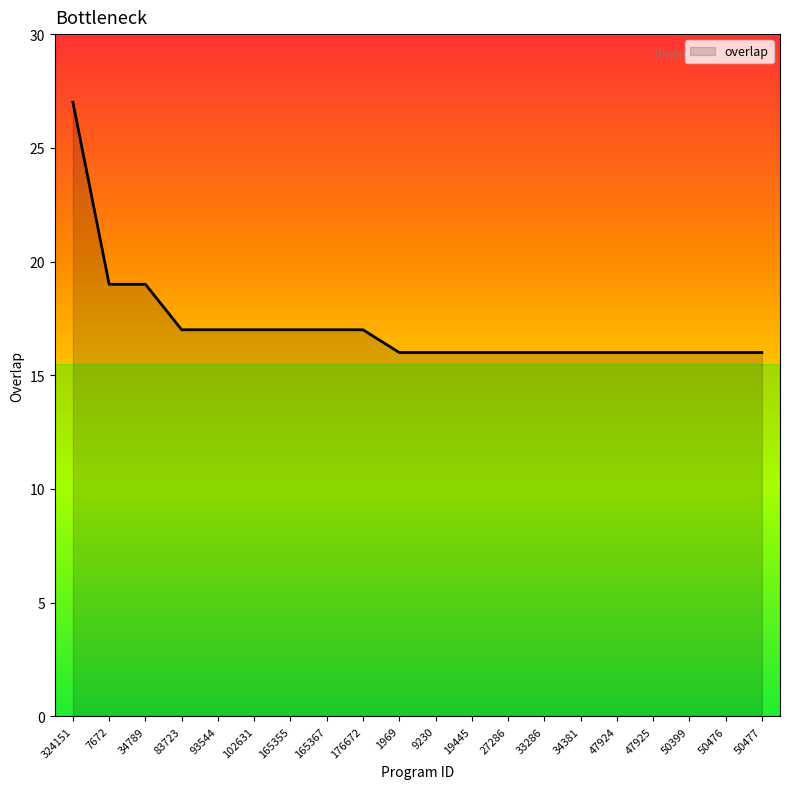

True or false: the data shows 24 at 27286.

False